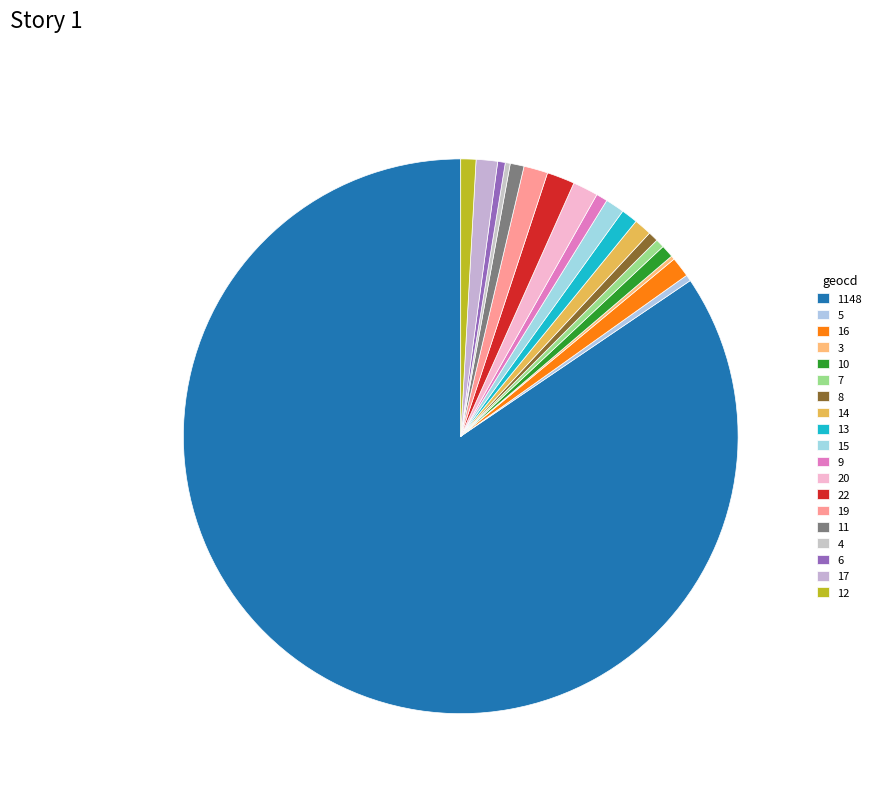

Between 12 and 20, which is larger?

20